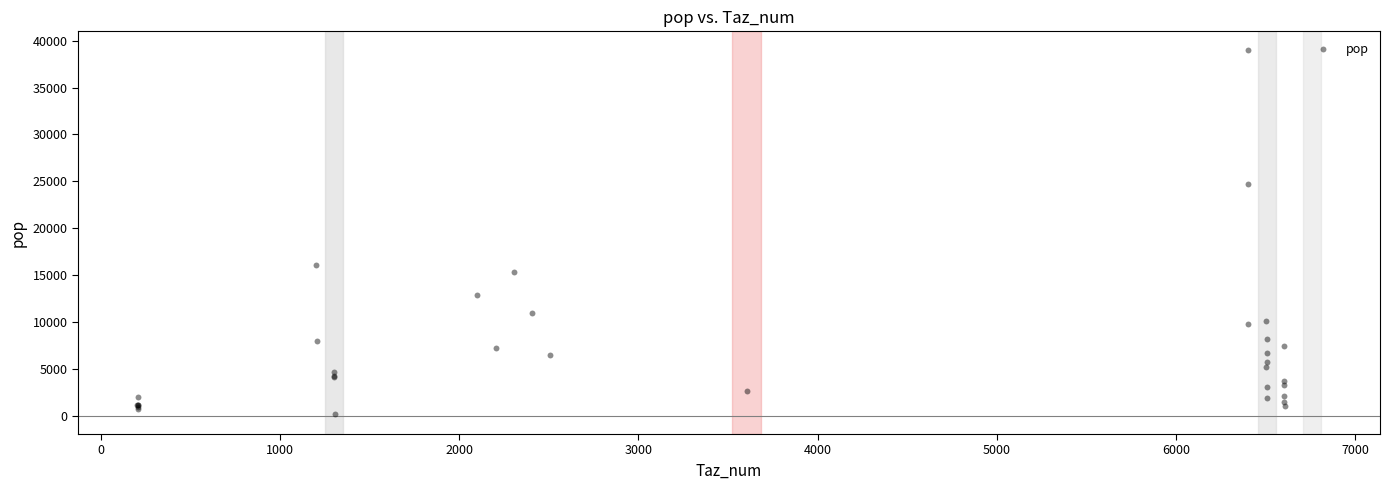

What Y value in the scatter plot is closest to 19586?

16066.2